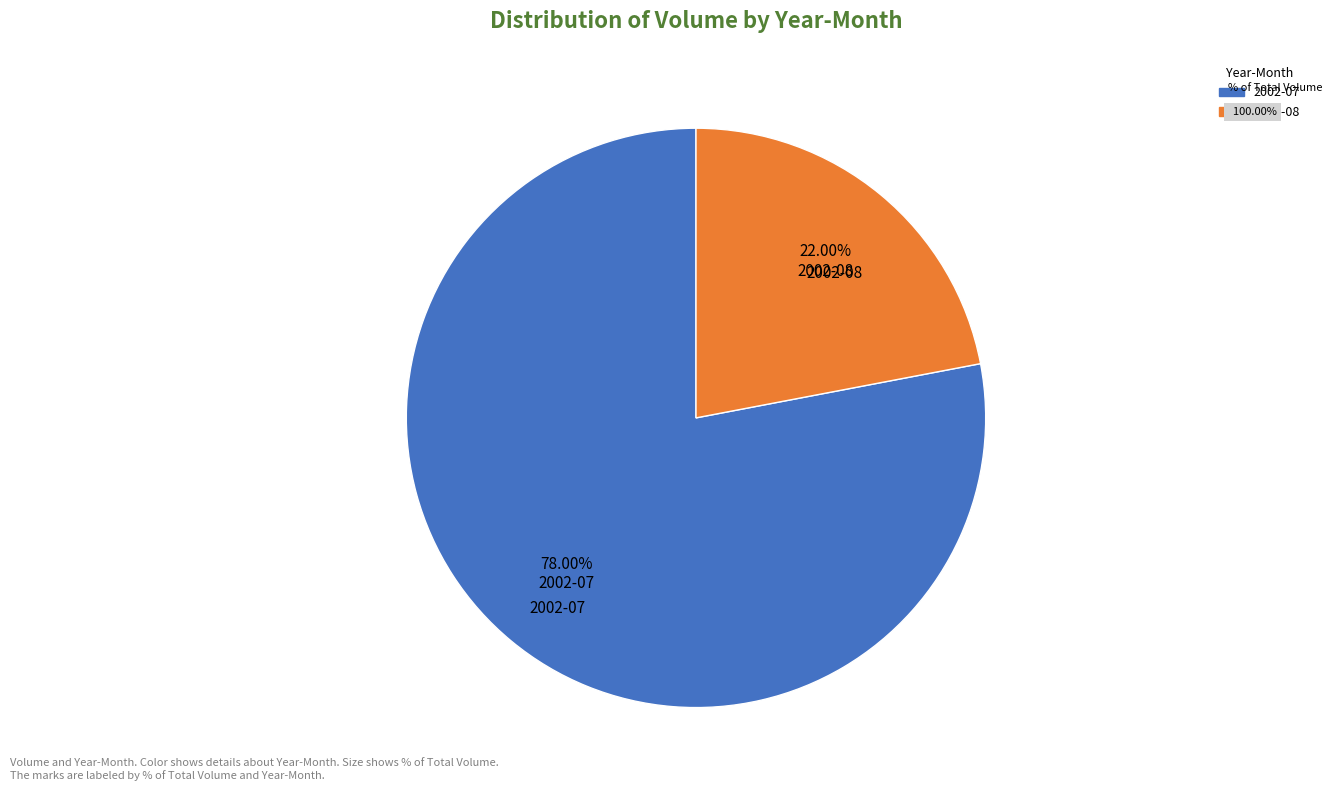

Is there a majority slice in this chart?

Yes